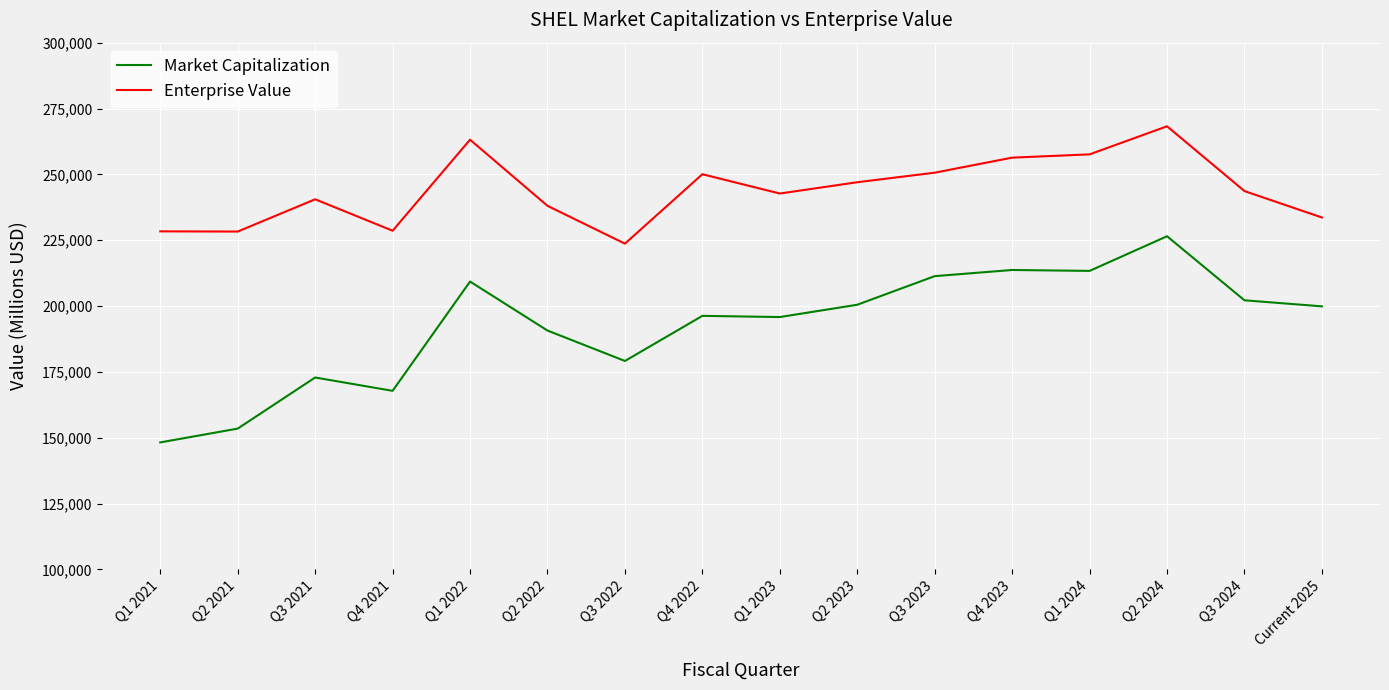

Which category has the highest value in the Market Capitalization series?

Q2 2024